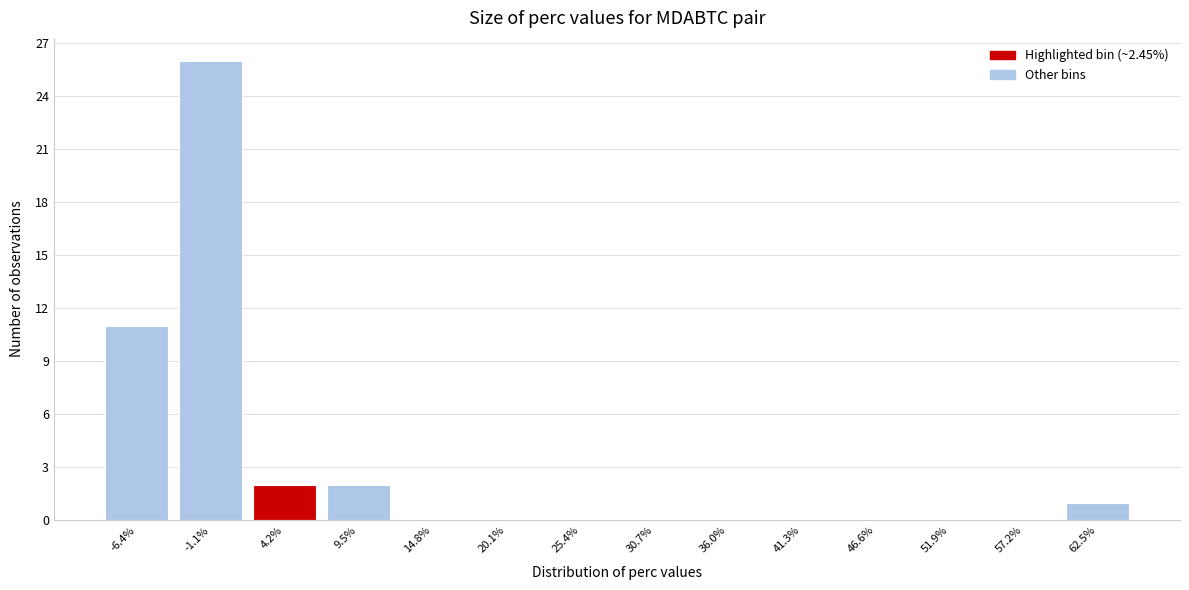

Reading left to right, list every bar in this chart as the range it spans on the x-axis followed by its height. Neither the bar edges nor the heights are printed on the chart, so give them approximately, as read against the axes.

-9 to -4: 11
-4 to 2: 26
2 to 7: 2
7 to 12: 2
12 to 17: 0
17 to 23: 0
23 to 28: 0
28 to 33: 0
33 to 39: 0
39 to 44: 0
44 to 49: 0
49 to 55: 0
55 to 60: 0
60 to 65: 1